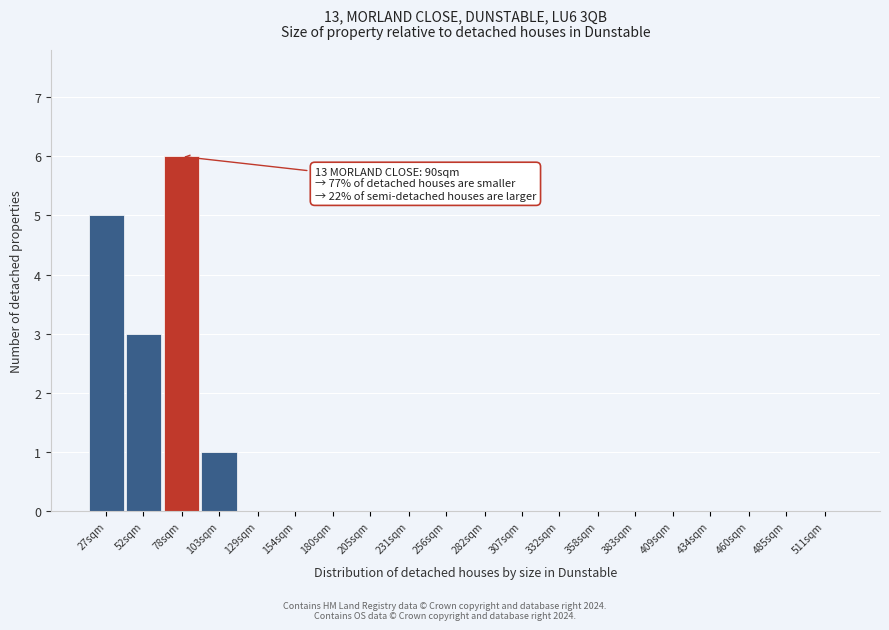

Reading left to right, what are all the values shown in this chart?

27sqm=5	52sqm=3	78sqm=6	103sqm=1	129sqm=0	154sqm=0	180sqm=0	205sqm=0	231sqm=0	256sqm=0	282sqm=0	307sqm=0	332sqm=0	358sqm=0	383sqm=0	409sqm=0	434sqm=0	460sqm=0	485sqm=0	511sqm=0